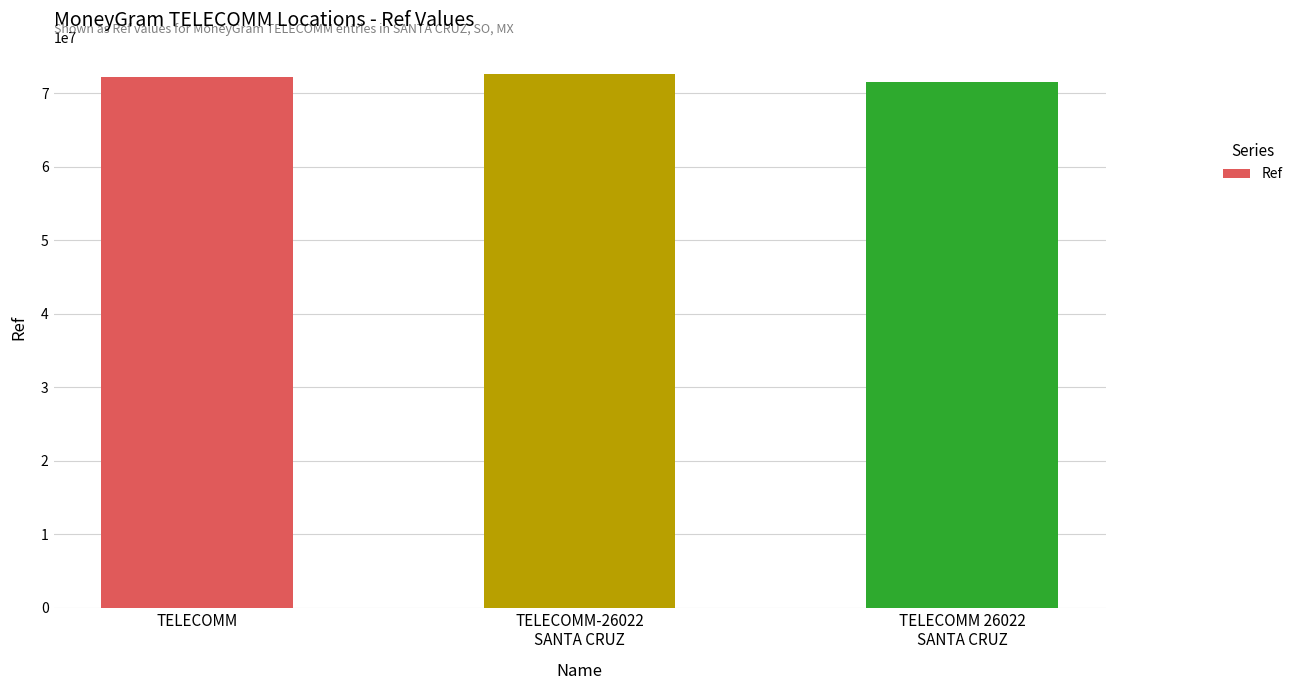

Are the bars horizontal?

No